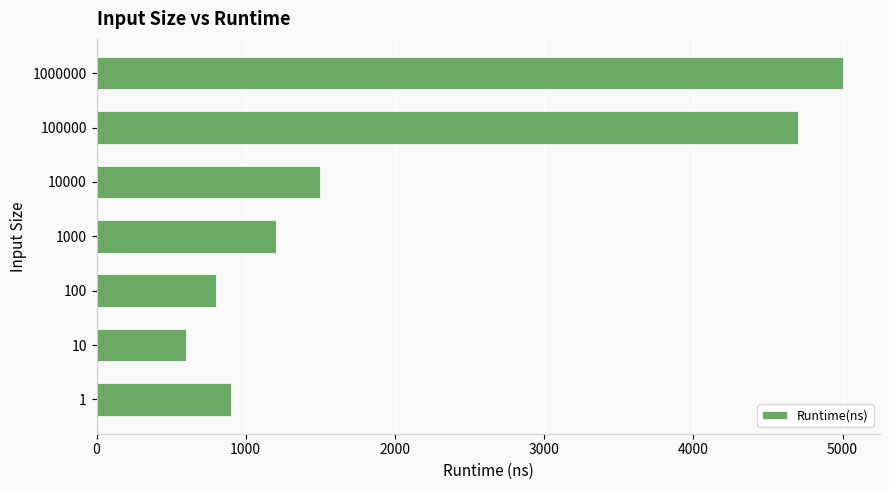

What is the change in value from 1 to 1000000?

+4100